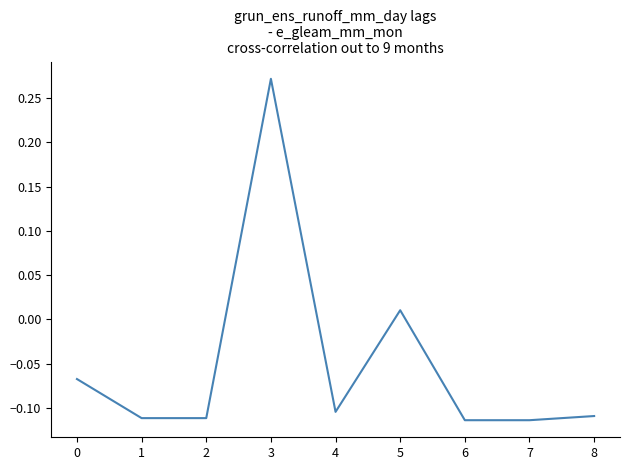

At which label is the value closest to 0?

5